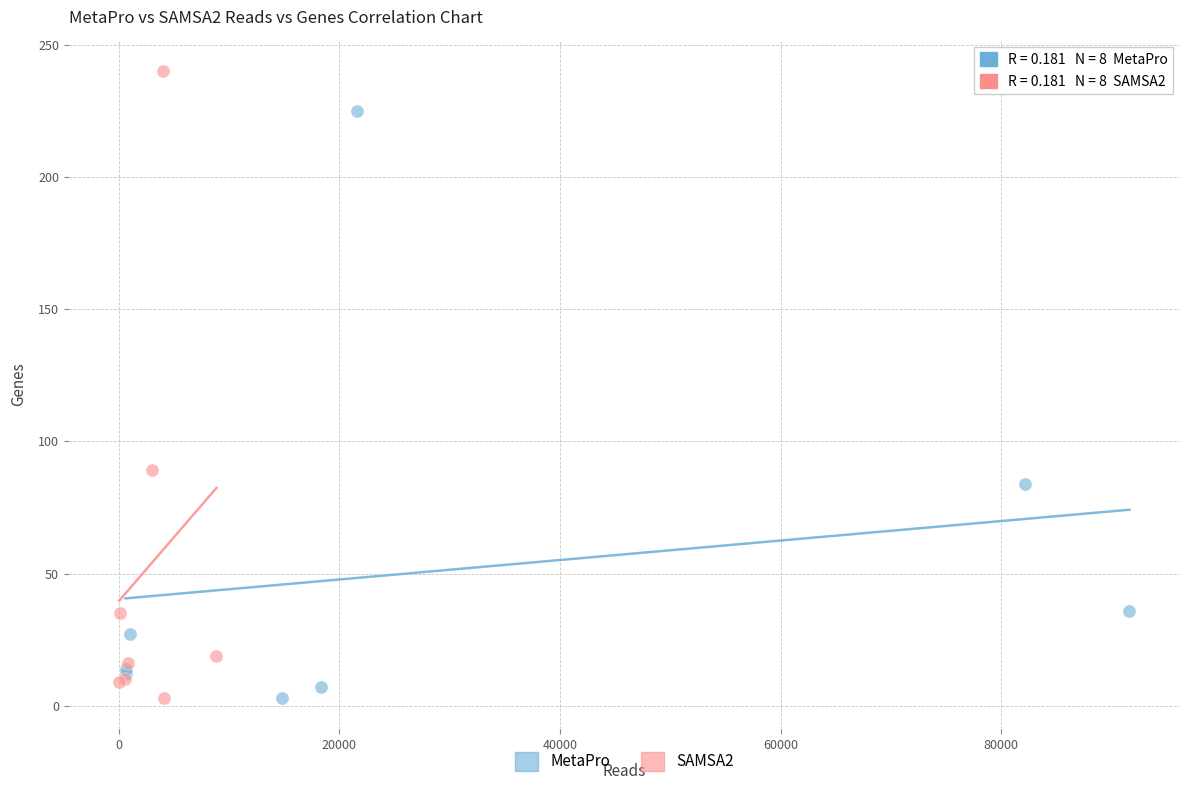

Which series reaches the maximum Y coordinate?

SAMSA2